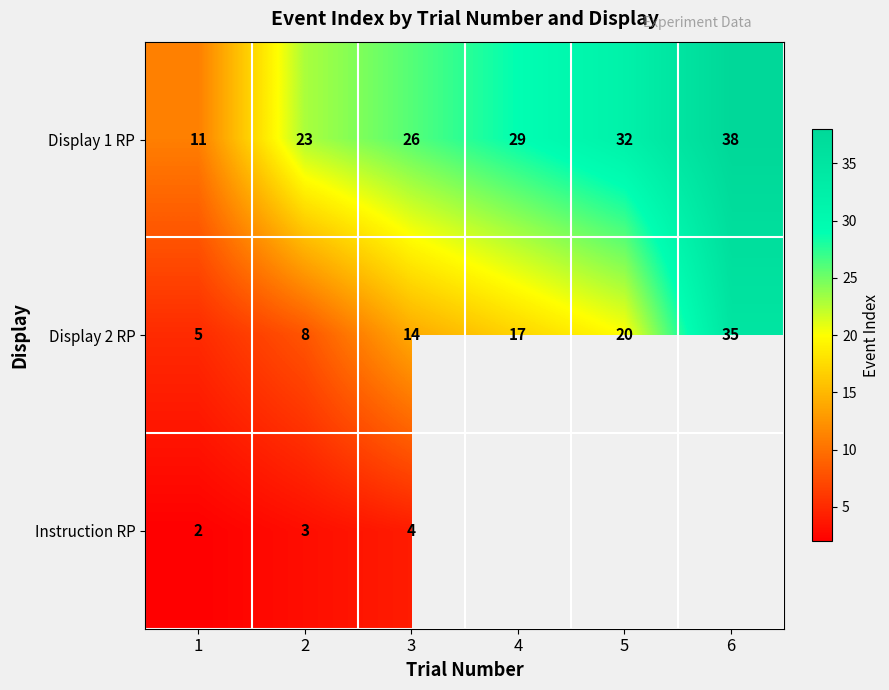

What value does the Display 2 RP series have at 1, to the nearest 5?

5